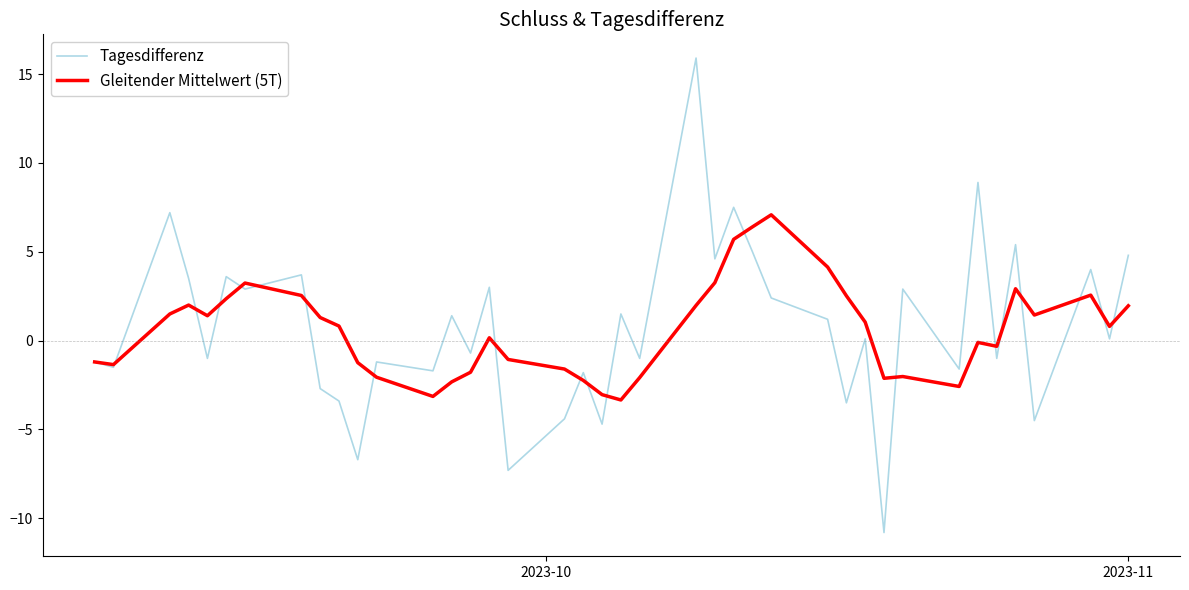

Rank the series by their maximum value, from highest to lowest.

Tagesdifferenz, Gleitender Mittelwert (5T)